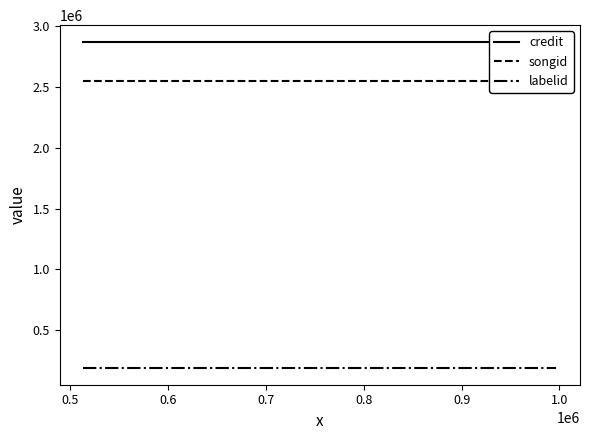

What is the value of the songid point at the 3rd from the left?

2547154